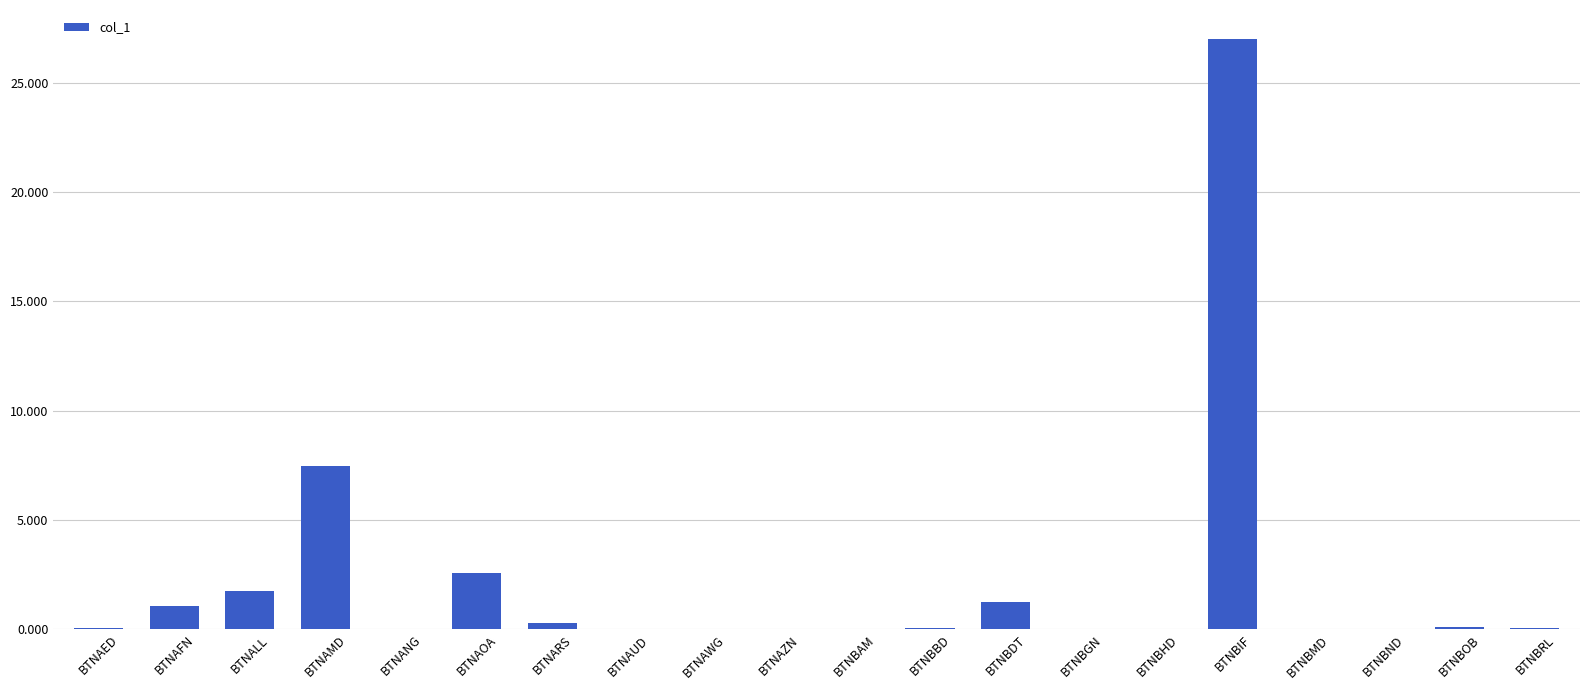

What is the sum of all values?

41.8